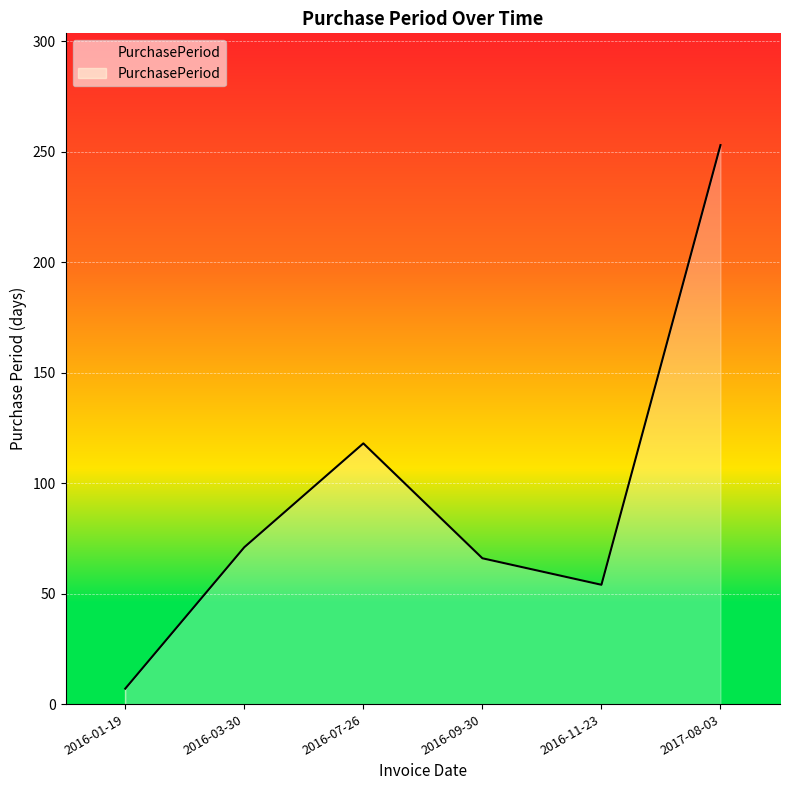

The chart shows a value of 7 at 2016-01-19. True or false?

True